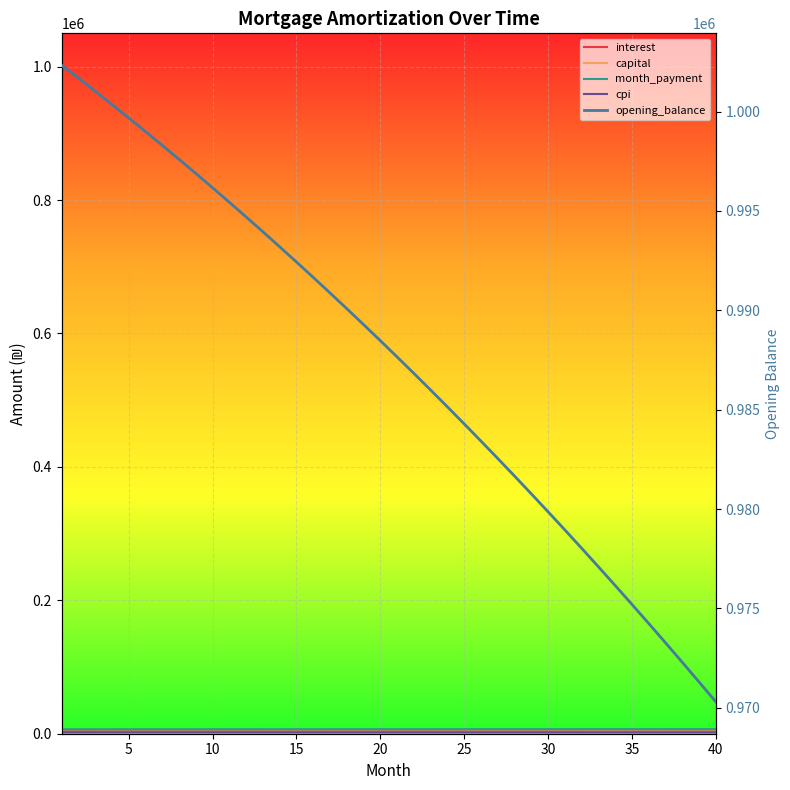

Which series has the widest spread of values?

opening_balance